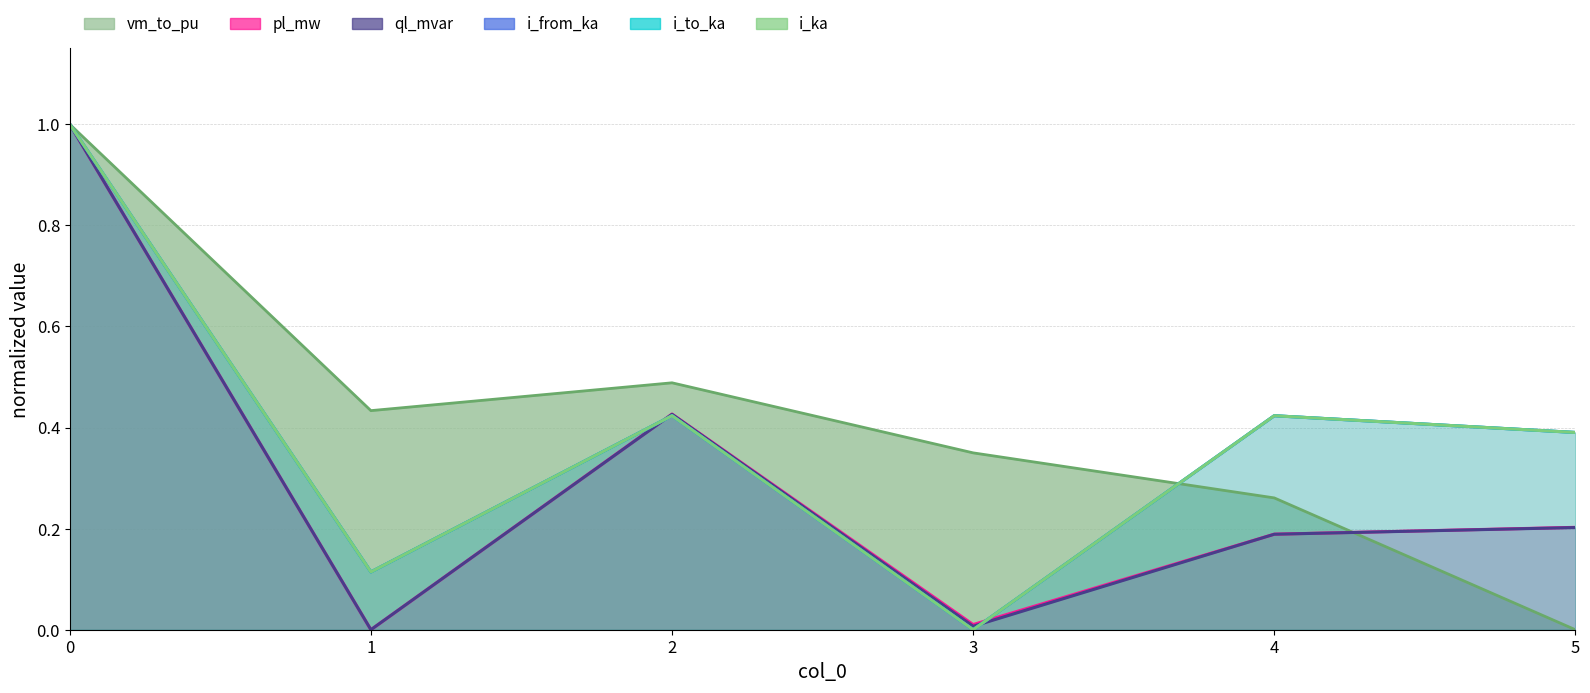

How many i_from_ka values are between 0 and 1?

6